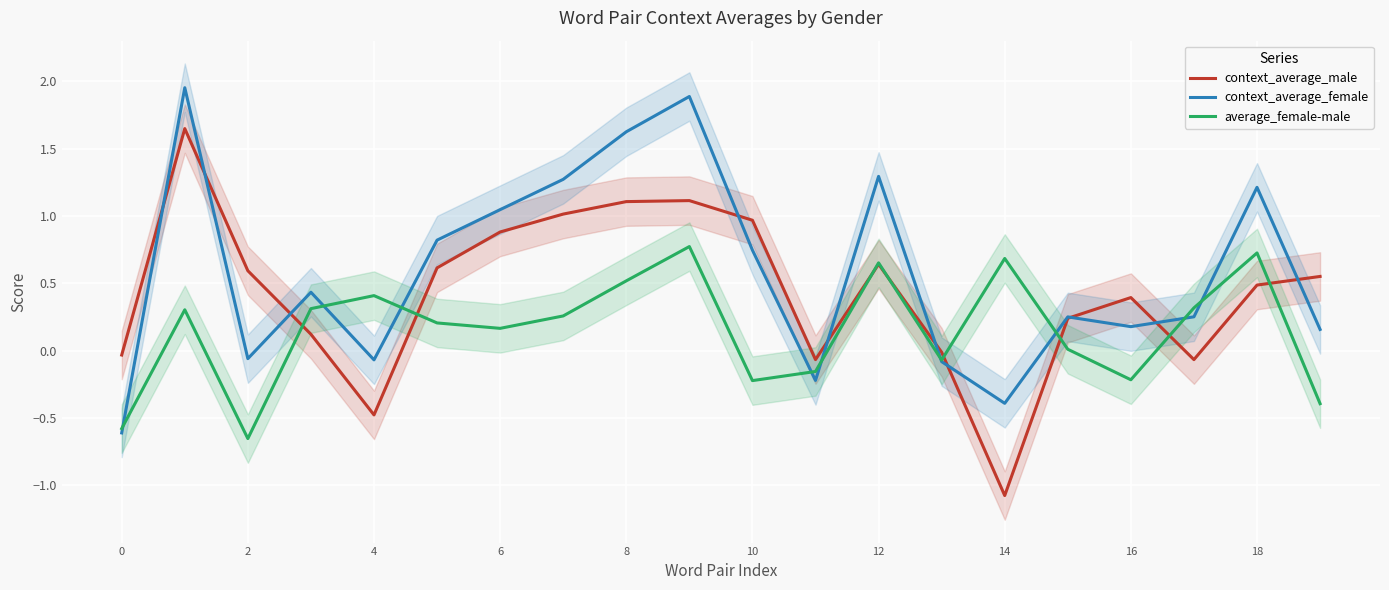

What is the highest value of the average_female-male series?

0.8